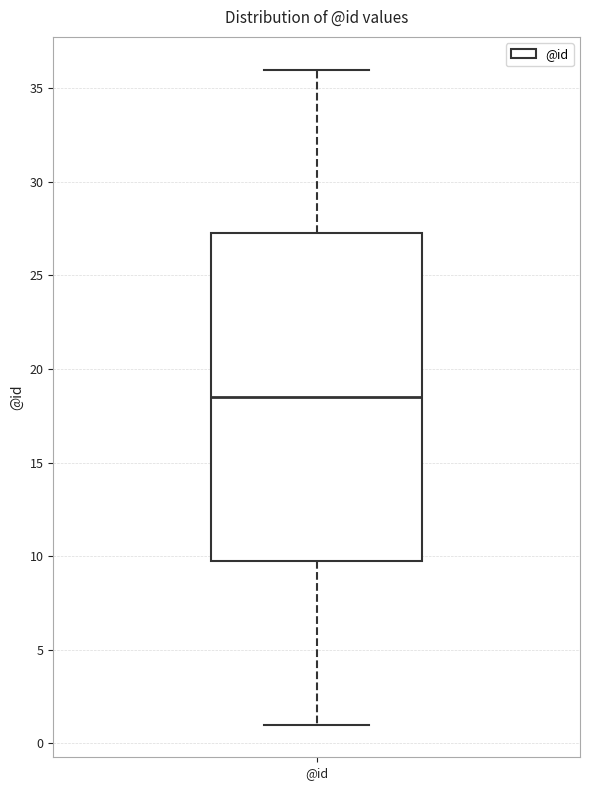

Read this box plot against the y-axis: the position of the median line, the range covered by the box, and the ends of both whiskers. The values are not printed on the chart, so give them approximately, as read against the axis.

median 18.5, box 10.0 to 27.5, whiskers 1.0 to 36.0